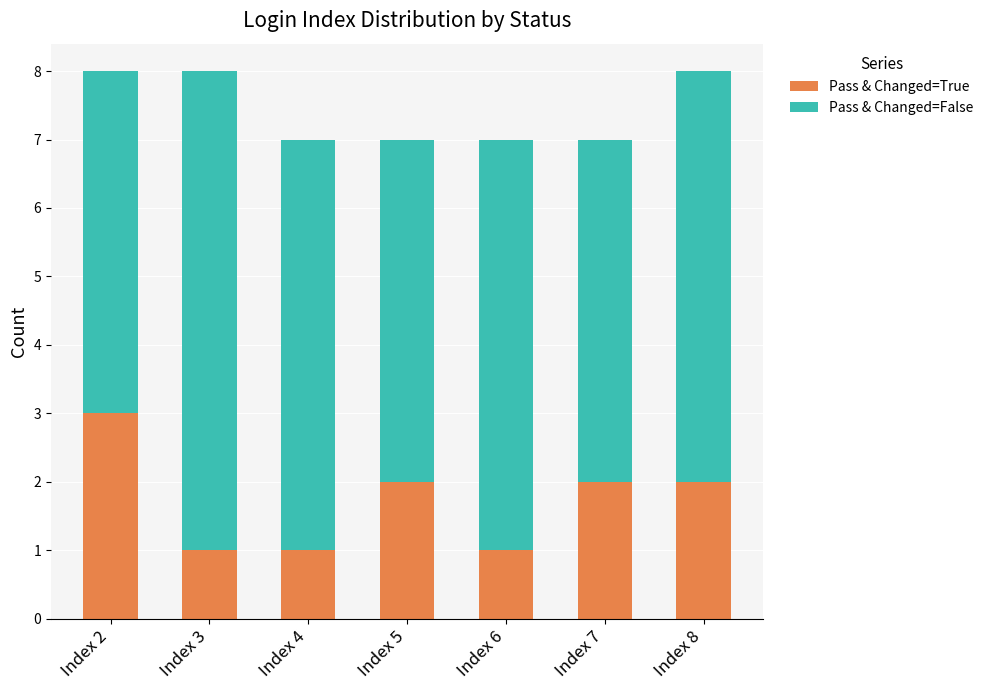

The Pass & Changed=True series shows 0 at Index 6. True or false?

False